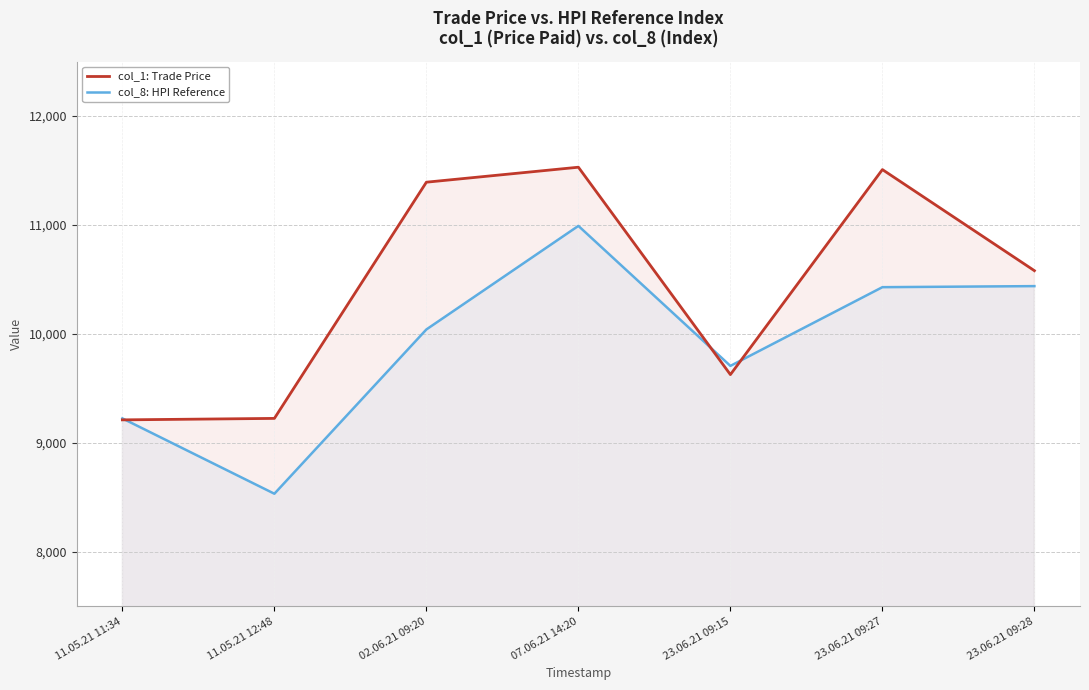

At which category is the sum across all series the highest?

07.06.21 14:20